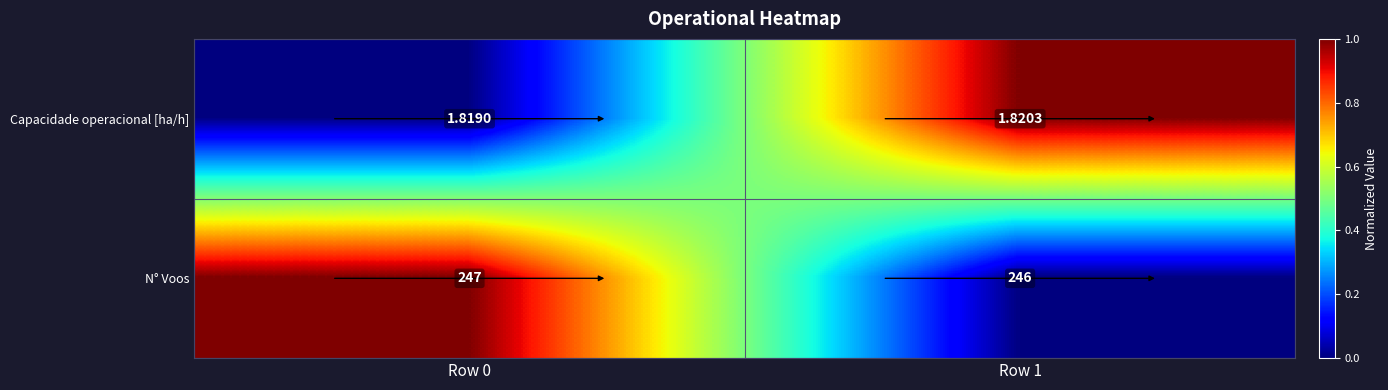

Rank the series at Row 1 from highest to lowest value.

N° Voos, Capacidade operacional [ha/h]